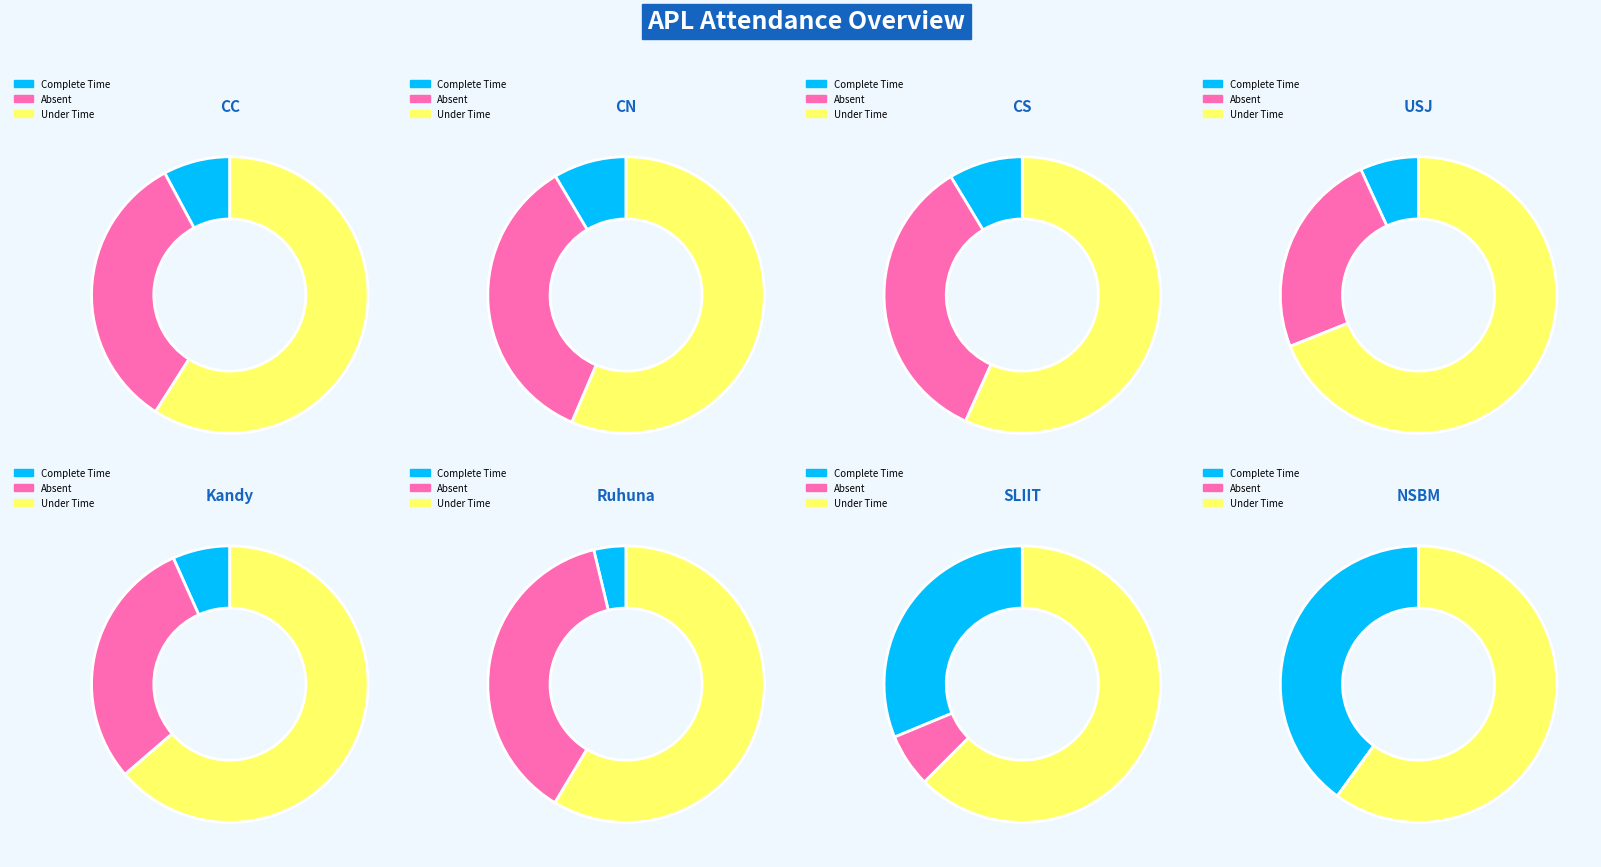

To the nearest percent, what is the difference between the largest and smallest slice percentages?

28%